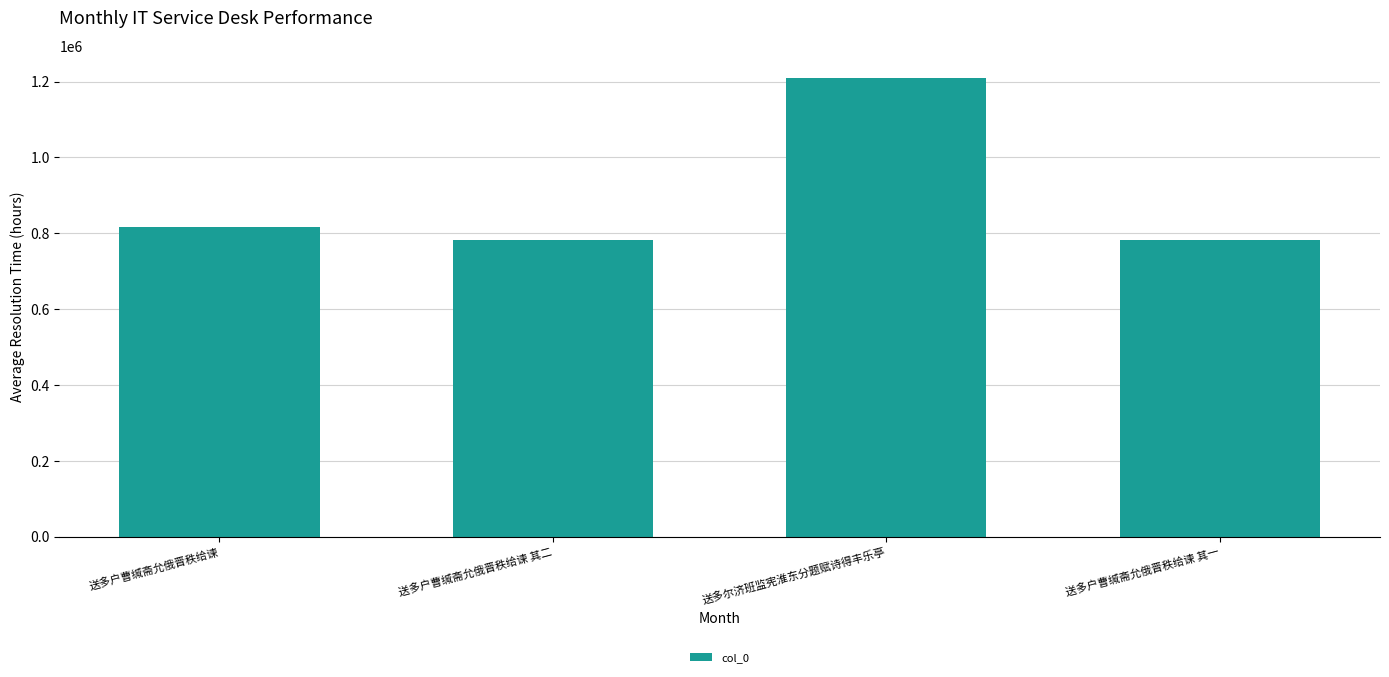

What is the sum of all values?

3589899